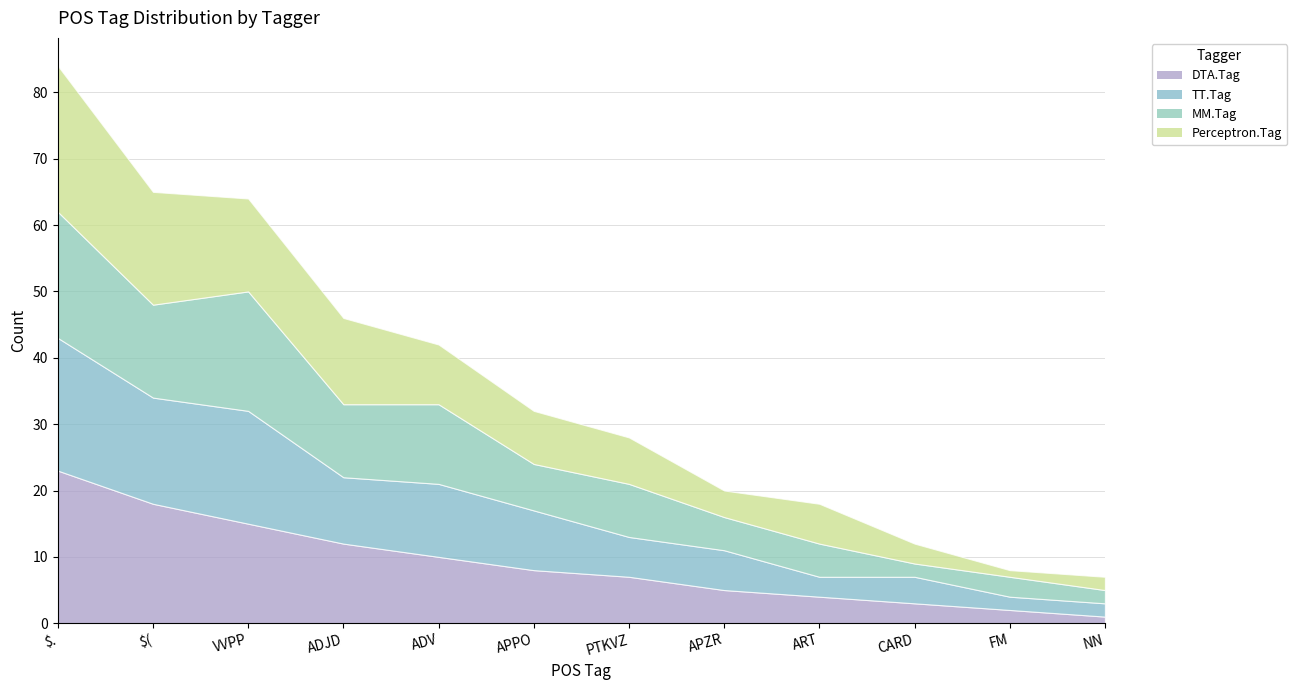

The DTA.Tag series shows 1 at NN. True or false?

True